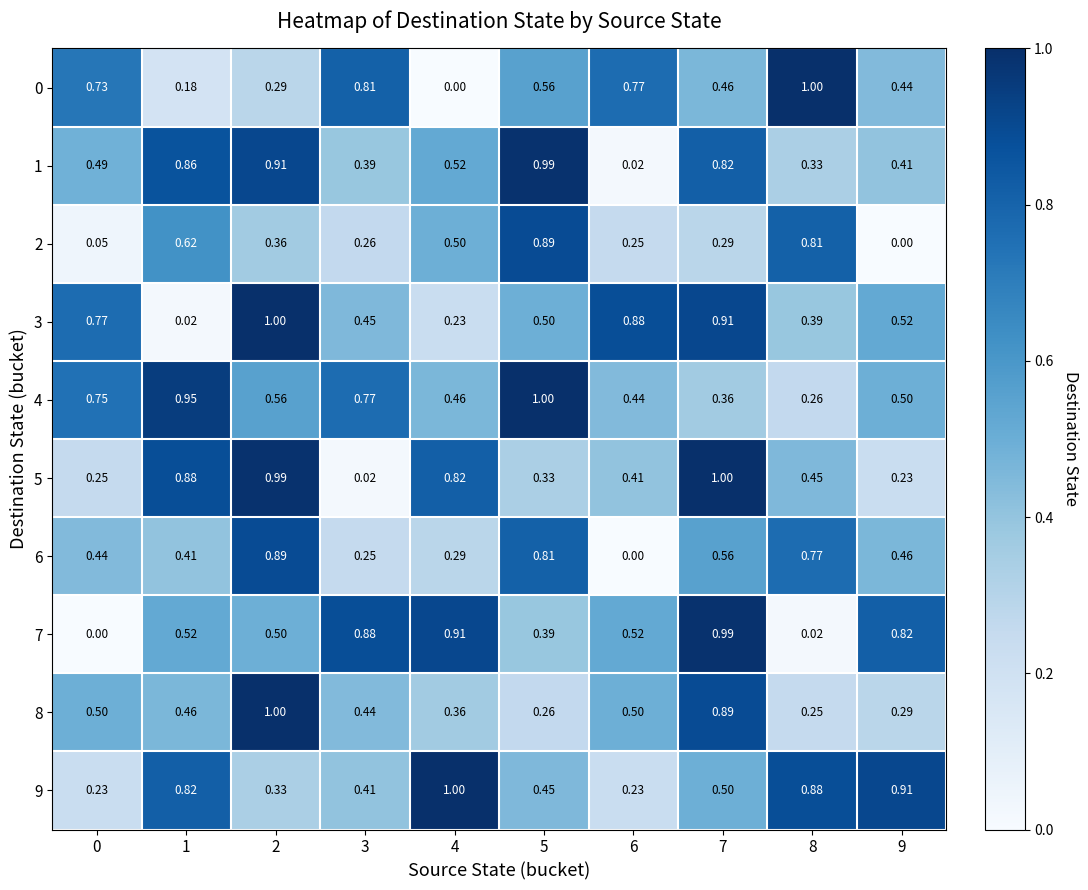

Count the number of categories in the chart.

10